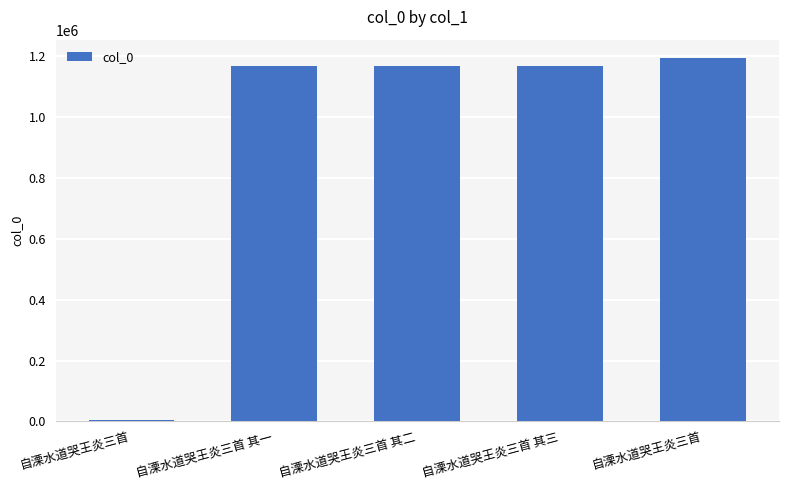

What is the approximate value at 自溧水道哭王炎三首, to the nearest 100?

1194400